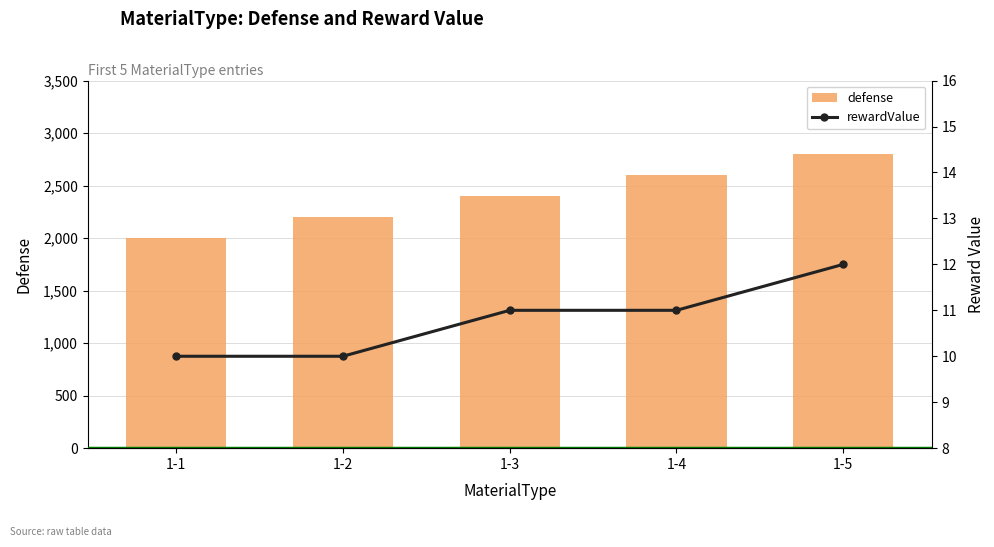

List the series in order of their peak value, lowest first.

rewardValue, defense